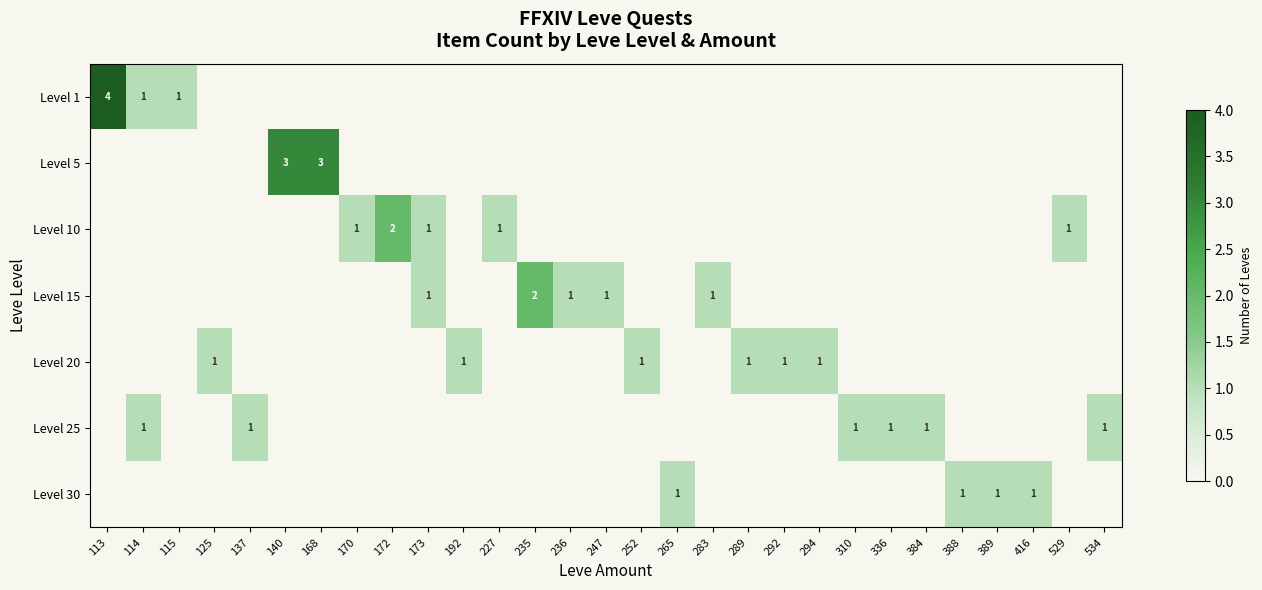

The Level 5 series shows 3 at 168. True or false?

True